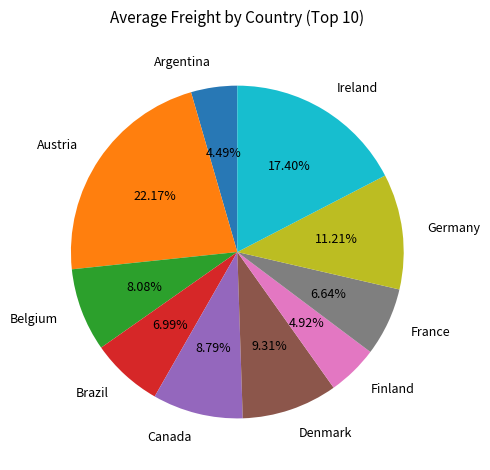

Which category has the biggest portion of the pie?

Austria